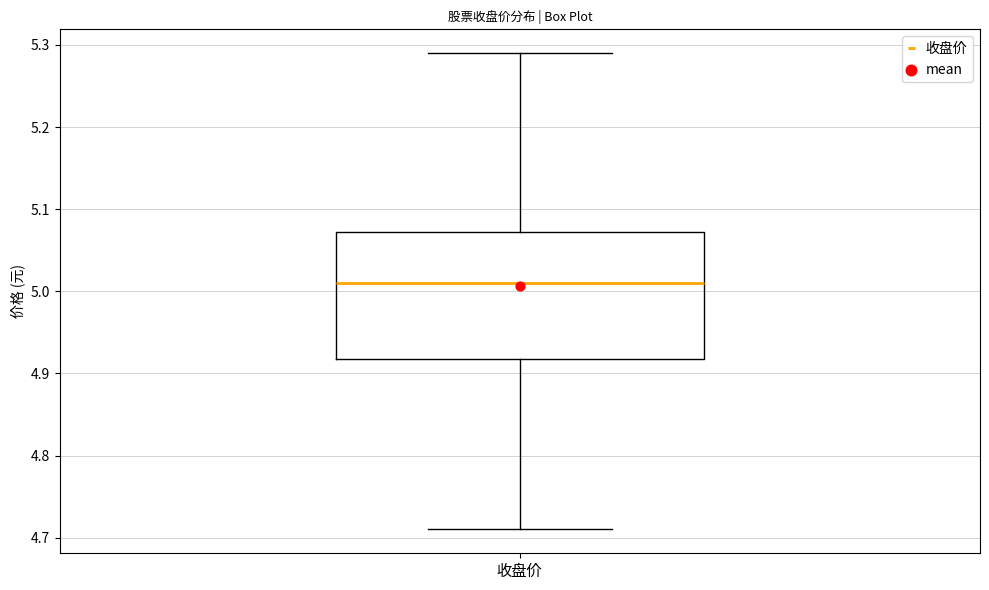

Read this box plot against the y-axis: the position of the median line, the range covered by the box, and the ends of both whiskers. The values are not printed on the chart, so give them approximately, as read against the axis.

median 5.01, box 4.92 to 5.07, whiskers 4.71 to 5.29